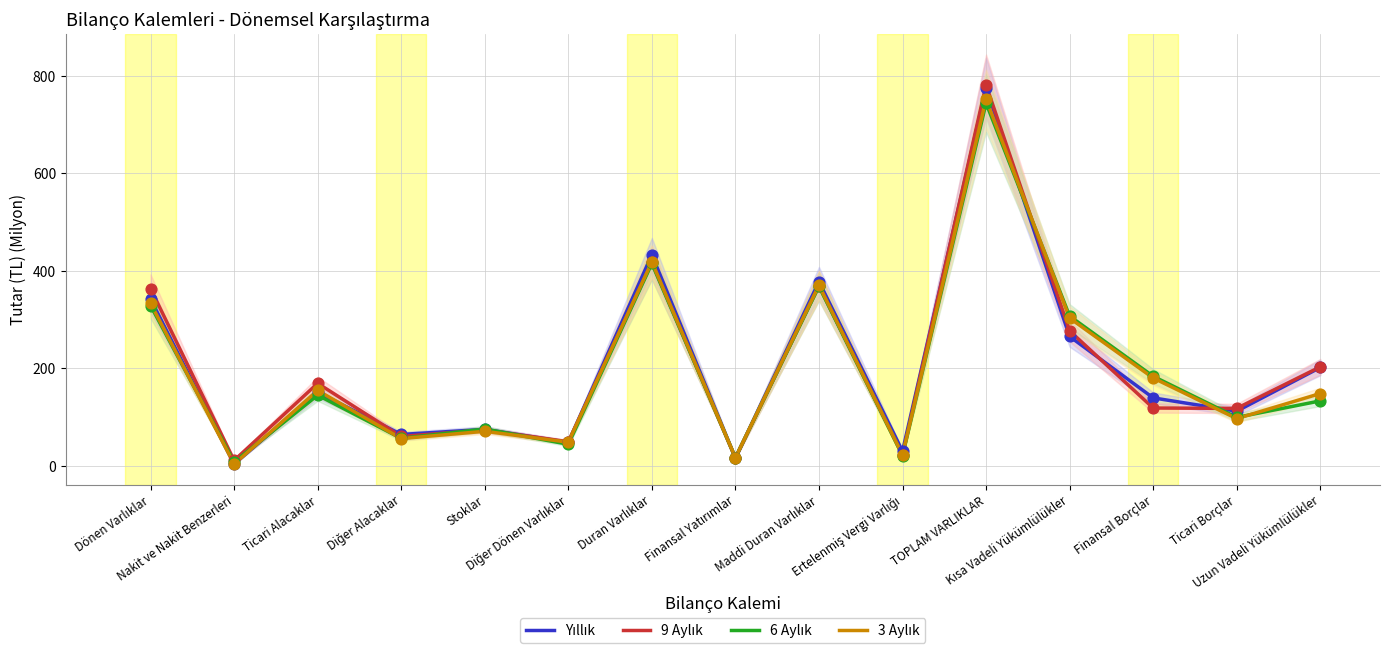

Which series reaches the maximum Y coordinate?

9 Aylık